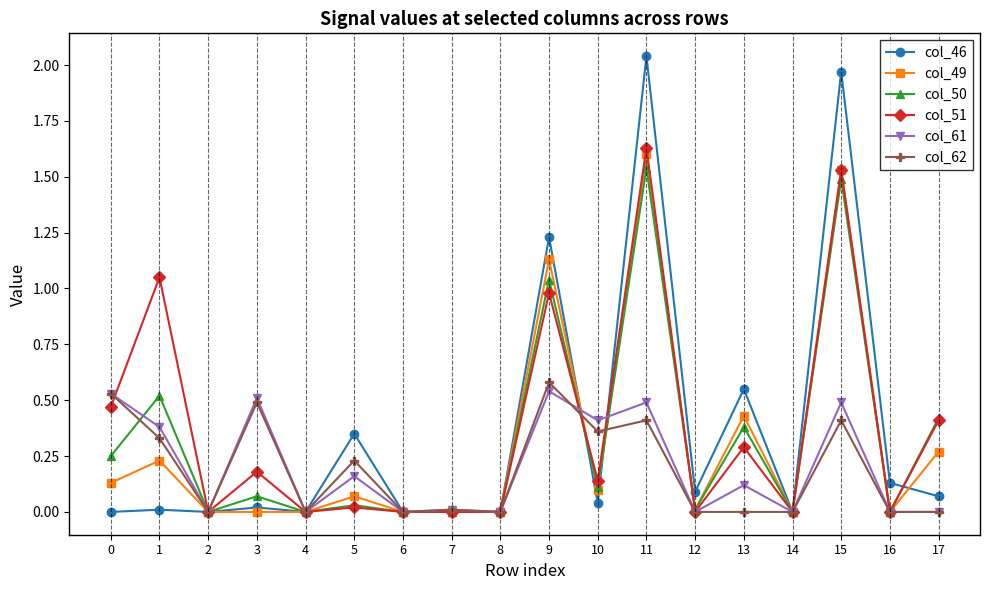

How many lines are shown in the chart?

6